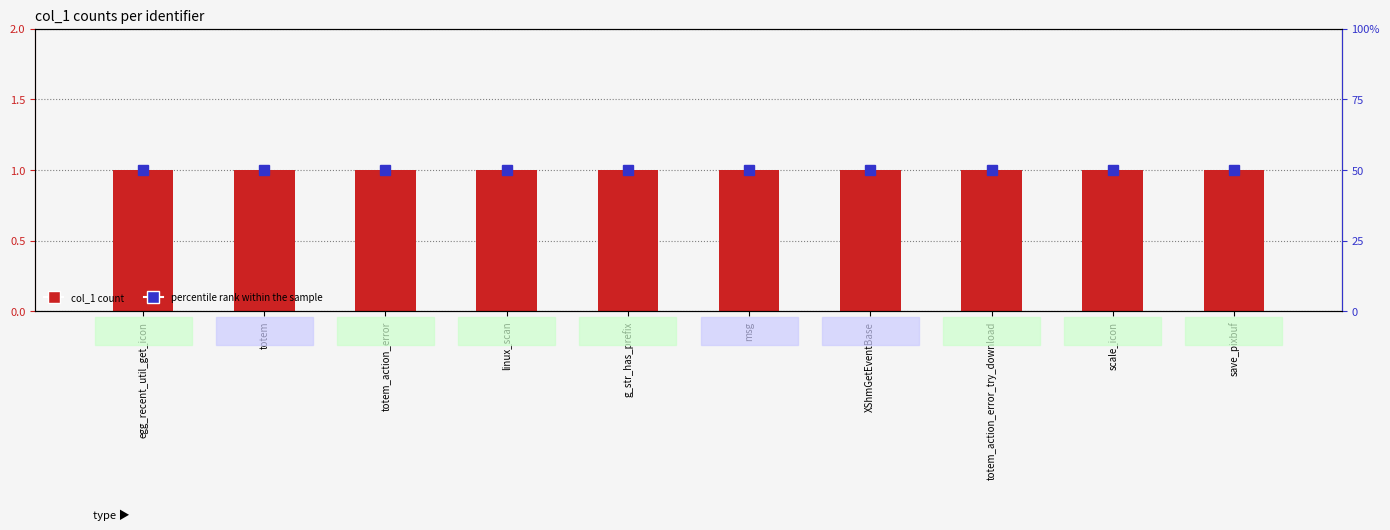

Rank the categories by col_1 value from lowest to highest.

egg_recent_util_get_icon, totem, totem_action_error, linux_scan, g_str_has_prefix, msg, XShmGetEventBase, totem_action_error_try_download, scale_icon, save_pixbuf